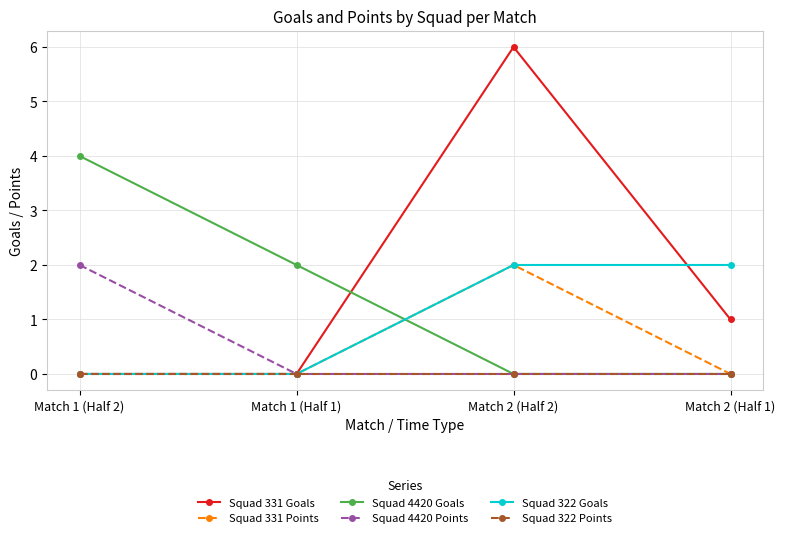

How many data points in Squad 331 Goals are less than 1?

2